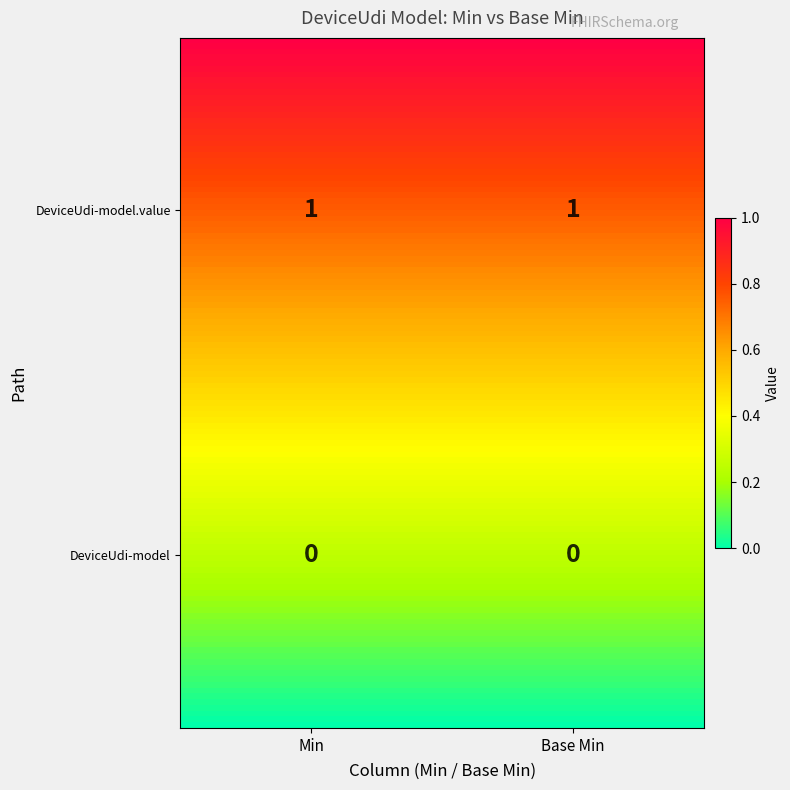

Reading right to left, extract all data points from this chart.

shr-core-DeviceUdi-model: 0	0
shr-core-DeviceUdi-model.value: 1	1